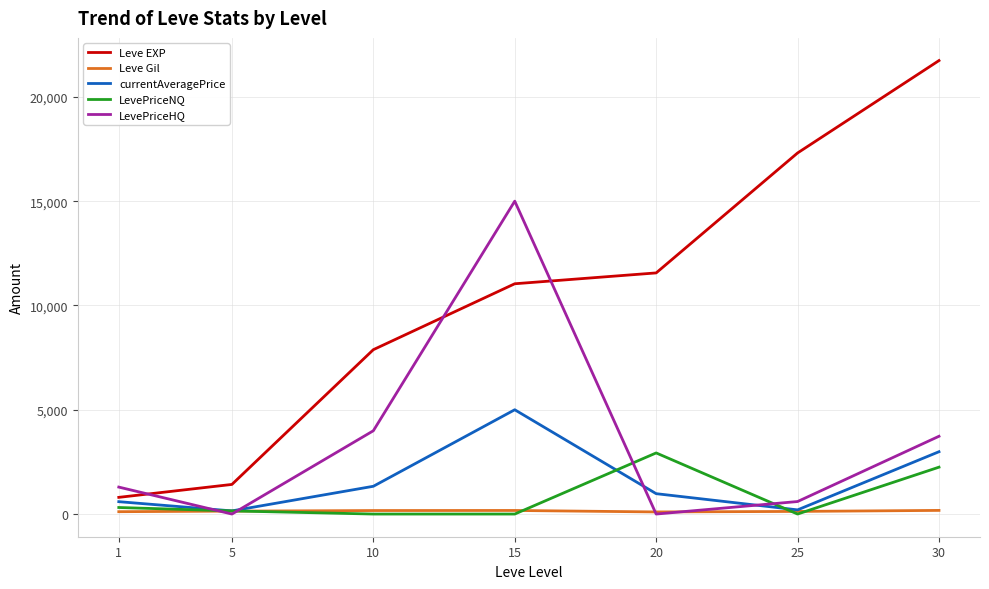

Is it true that LevePriceNQ equals 0.0 at 10?

True